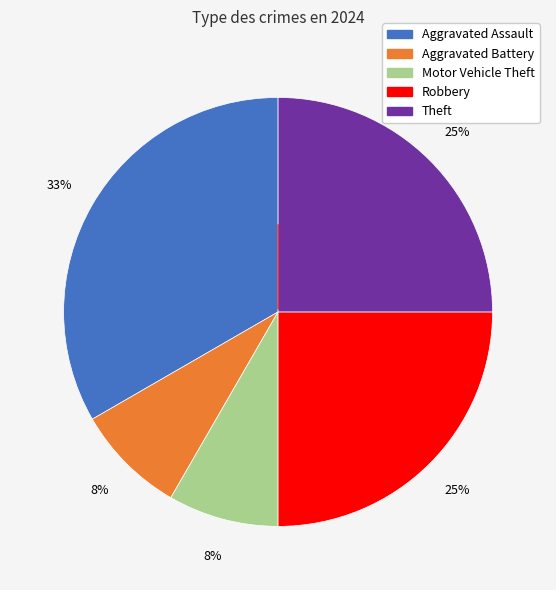

To the nearest percent, what is the difference between the largest and smallest slice percentages?

25%